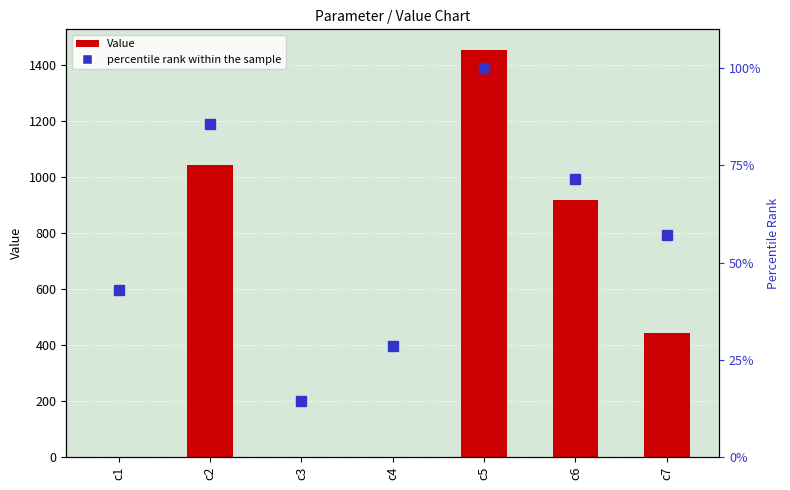

Rank the series at c4 from highest to lowest value.

percentile rank within the sample, Value